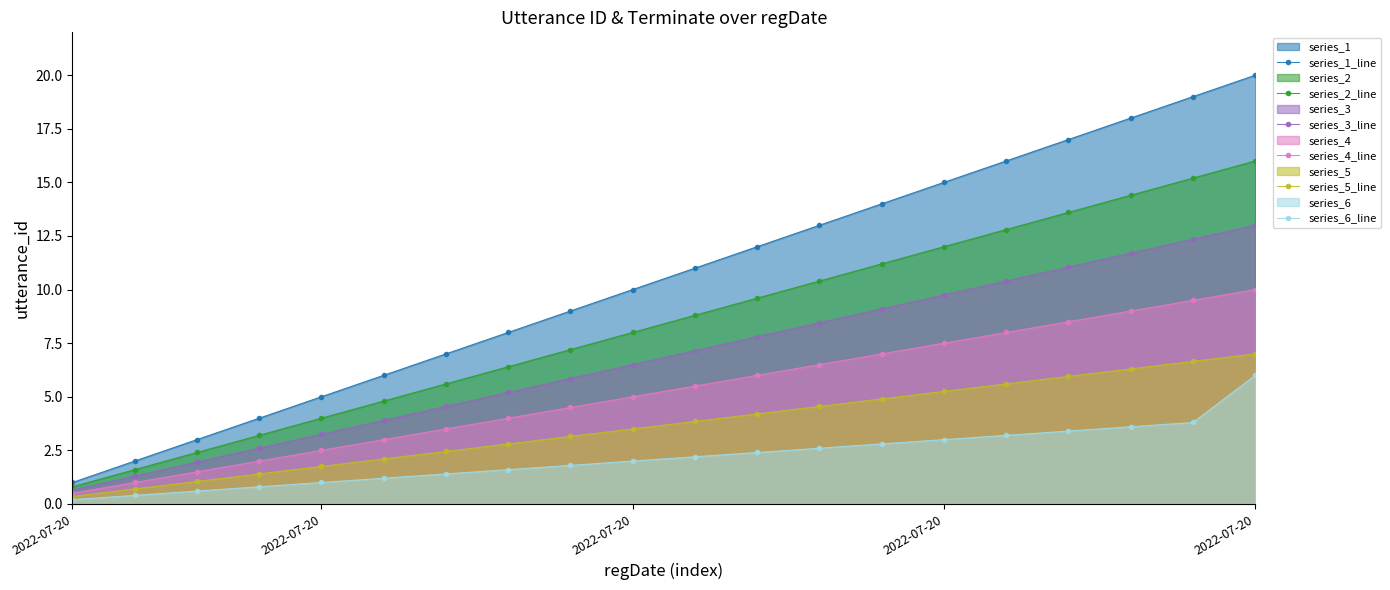

Reading left to right, list all the values displayed in this chart.

series_1_line: 1.0	2.0	3.0	4.0	5.0	6.0	7.0	8.0	9.0	10.0	11.0	12.0	13.0	14.0	15.0	16.0	17.0	18.0	19.0	20.0
series_2_line: 0.8	1.6	2.4	3.2	4.0	4.8	5.6	6.4	7.2	8.0	8.8	9.6	10.4	11.2	12.0	12.8	13.6	14.4	15.2	16.0
series_3_line: 0.7	1.3	2.0	2.6	3.2	3.9	4.5	5.2	5.9	6.5	7.2	7.8	8.5	9.1	9.8	10.4	11.1	11.7	12.3	13.0
series_4_line: 0.5	1.0	1.5	2.0	2.5	3.0	3.5	4.0	4.5	5.0	5.5	6.0	6.5	7.0	7.5	8.0	8.5	9.0	9.5	10.0
series_5_line: 0.3	0.7	1.0	1.4	1.8	2.1	2.4	2.8	3.1	3.5	3.8	4.2	4.5	4.9	5.2	5.6	5.9	6.3	6.6	7.0
series_6_line: 0.2	0.4	0.6	0.8	1.0	1.2	1.4	1.6	1.8	2.0	2.2	2.4	2.6	2.8	3.0	3.2	3.4	3.6	3.8	6.0